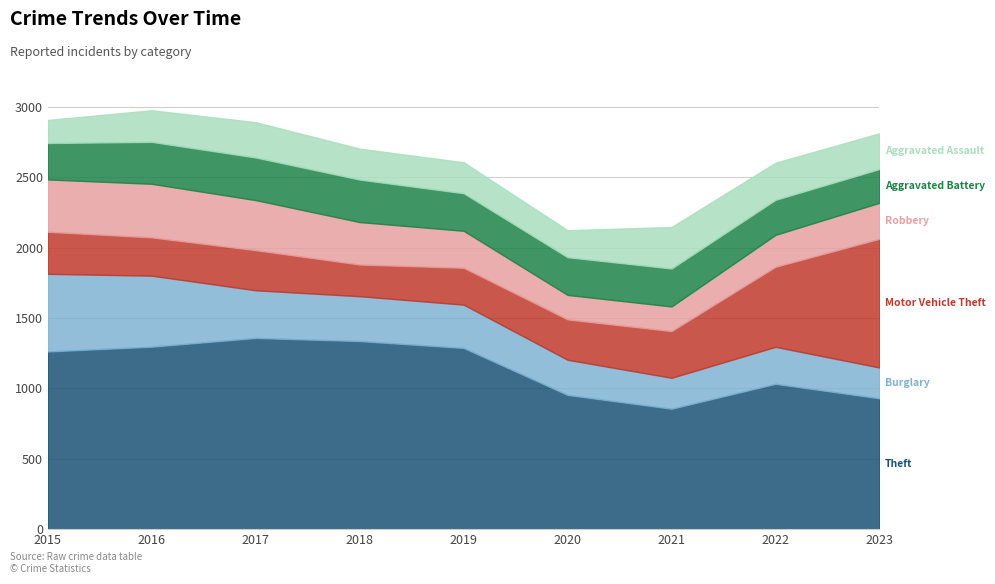

What is the value of the Aggravated Assault point at the 3rd from the left?

251